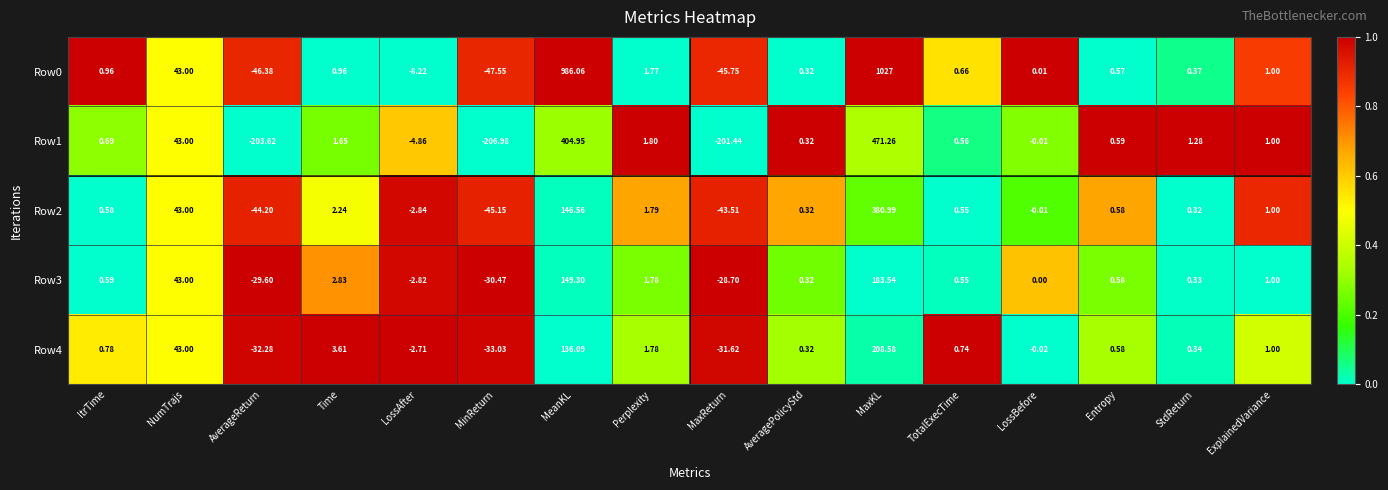

List the labels in order of Row3 value, smallest first.

MinReturn, AverageReturn, MaxReturn, LossAfter, LossBefore, AveragePolicyStd, StdReturn, TotalExecTime, Entropy, ItrTime, ExplainedVariance, Perplexity, Time, NumTrajs, MeanKL, MaxKL